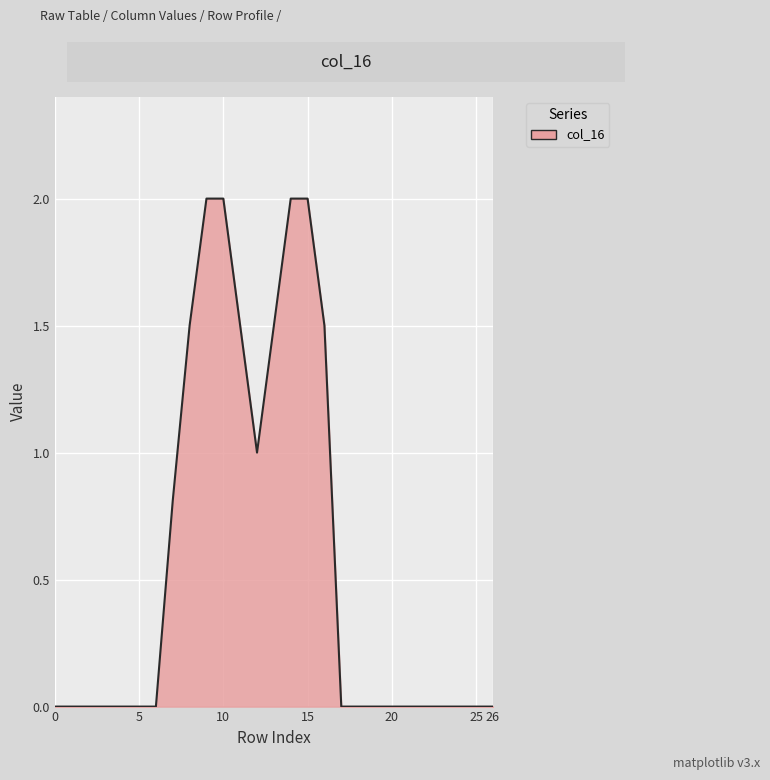

What is the difference between the maximum and minimum values?

2.0